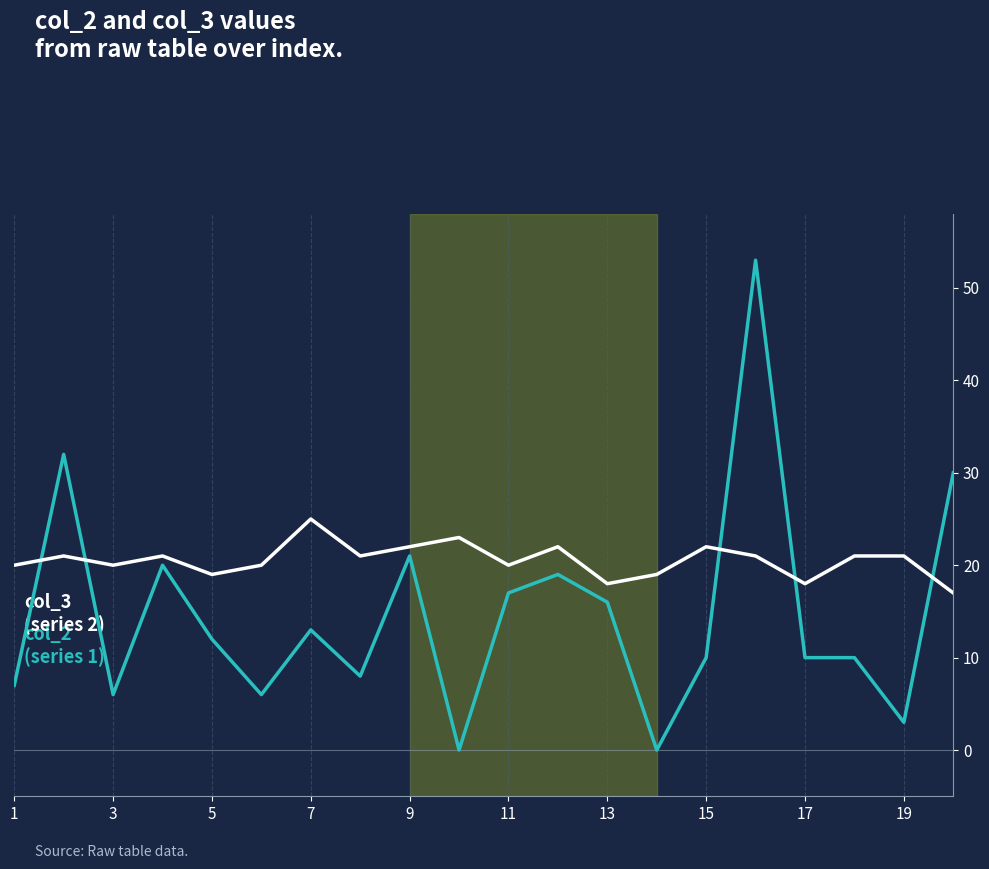

What is the greatest value displayed?

53